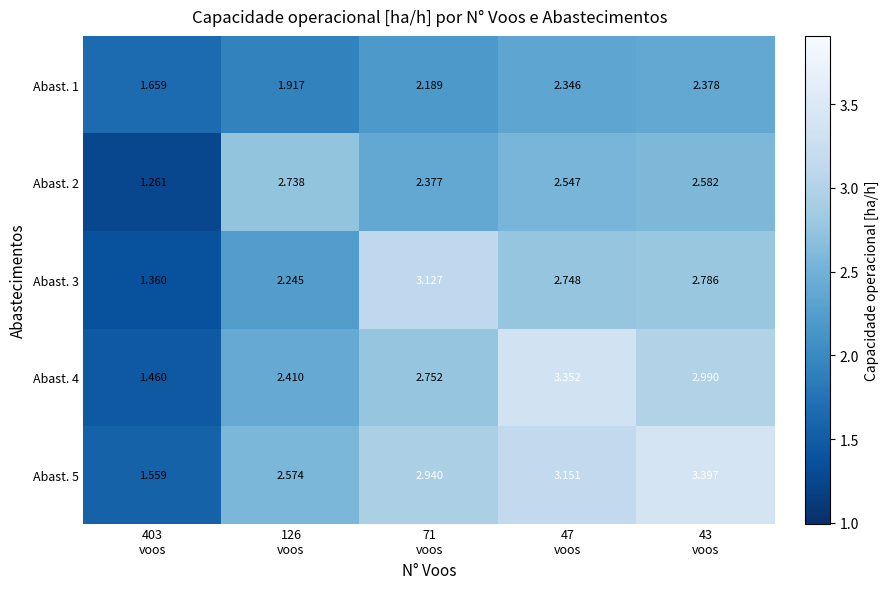

How many values in the Abast. 1 series are below 2?

2